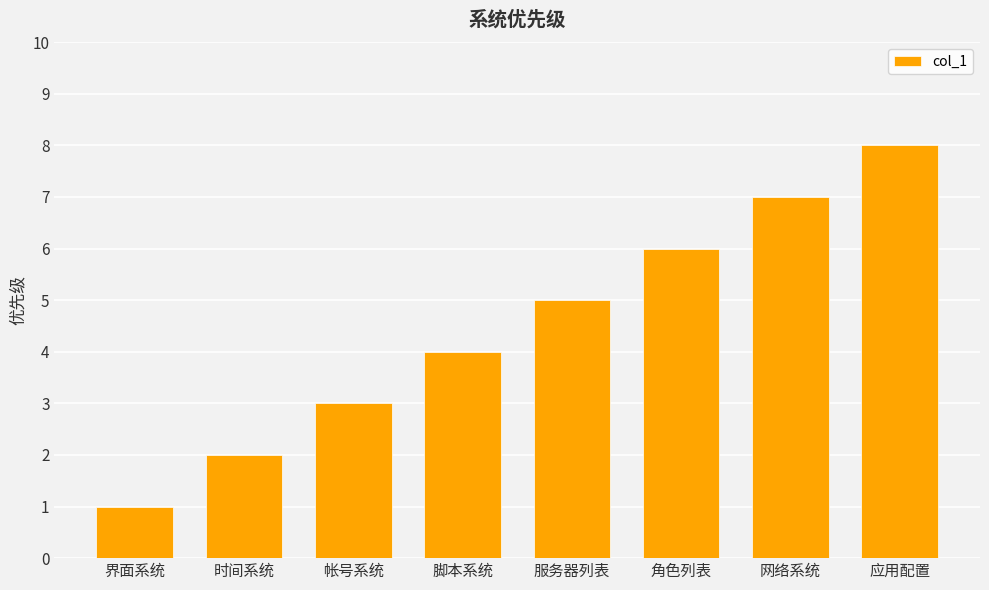

Are the bars grouped side by side (vs. stacked)?

No